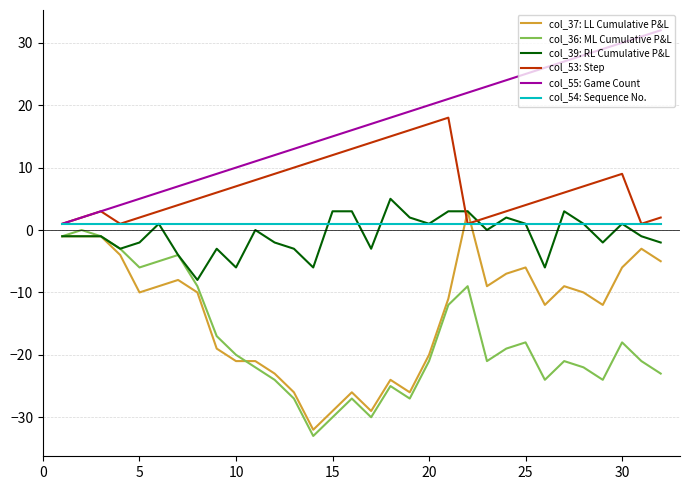

What is the smallest value displayed?

-33